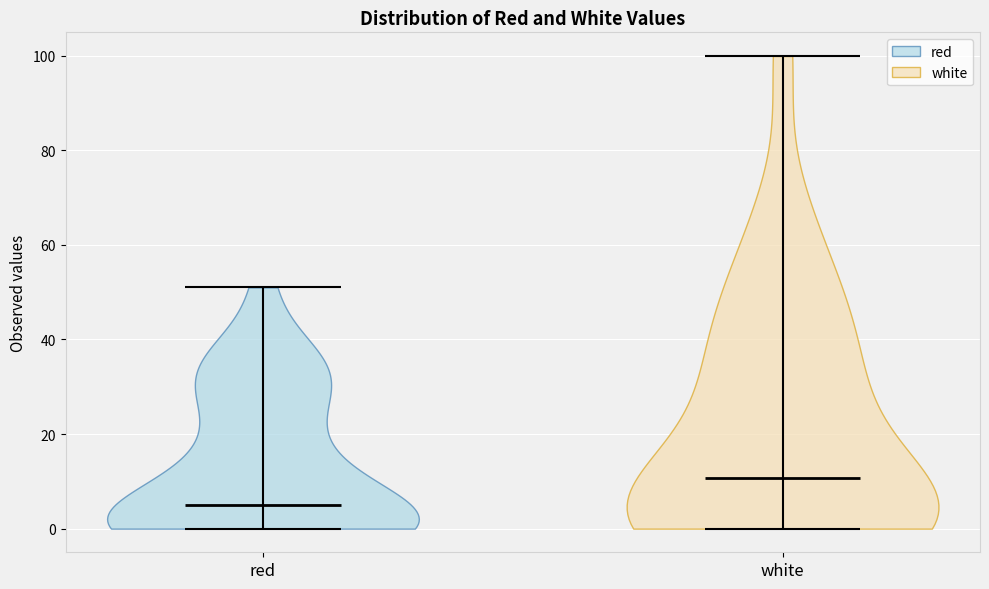

What is the highest point the violin for red reaches on the y-axis? The values are not printed on the chart, so give them approximately, as read against the axis.

52